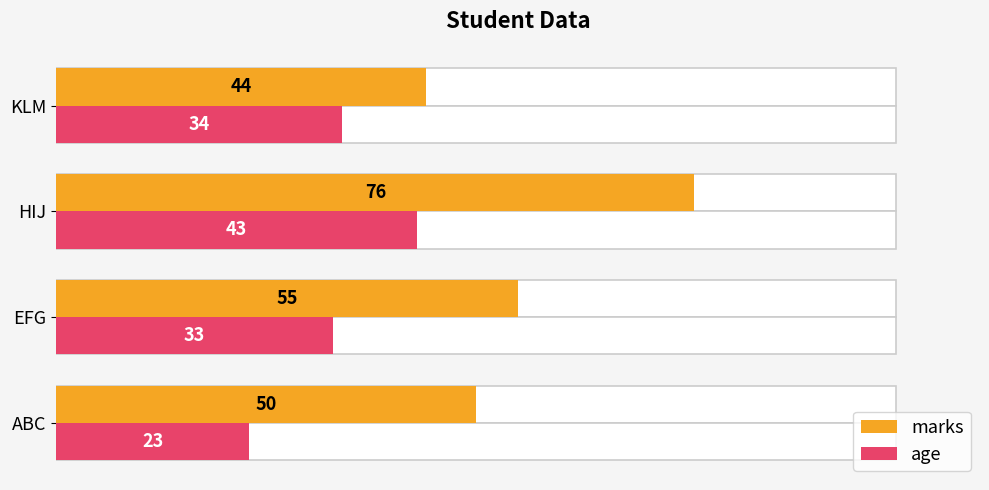

The value of marks at HIJ is 18. True or false?

False